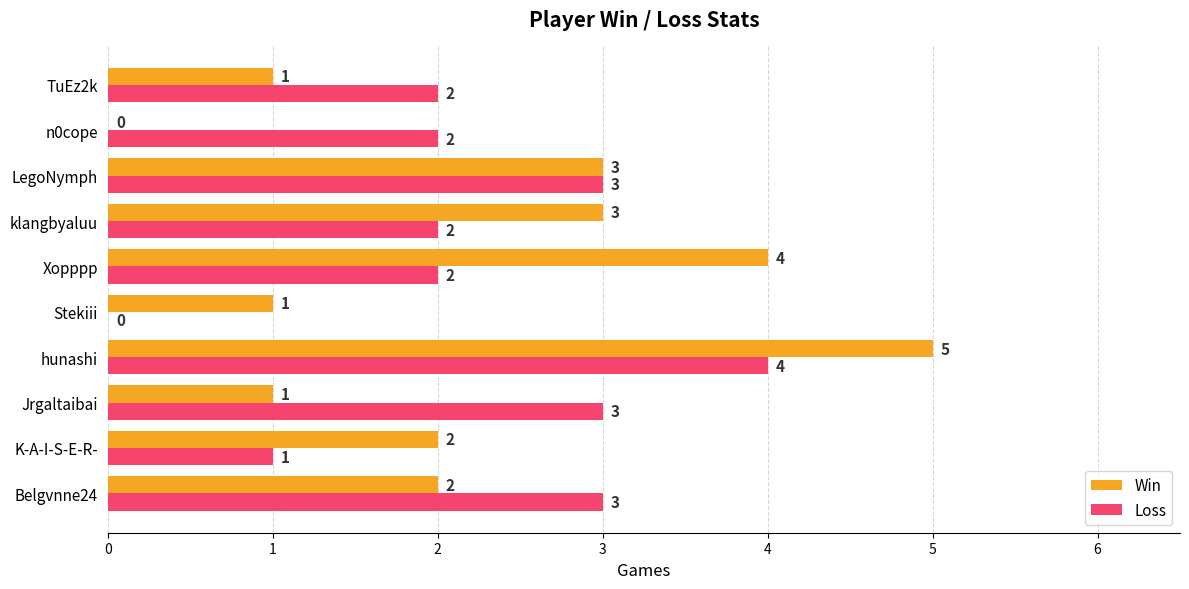

Which category has the highest value across all series?

hunashi